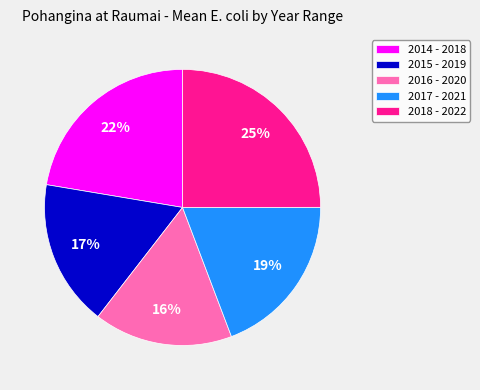

Count the number of slices in the pie.

5